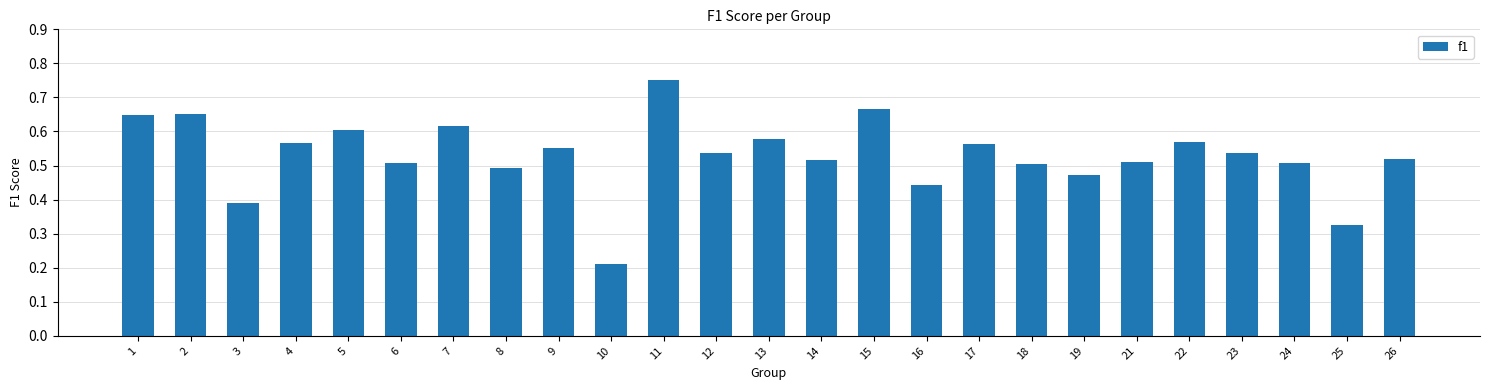

Is it true that the value at 22 is 0.6?

True